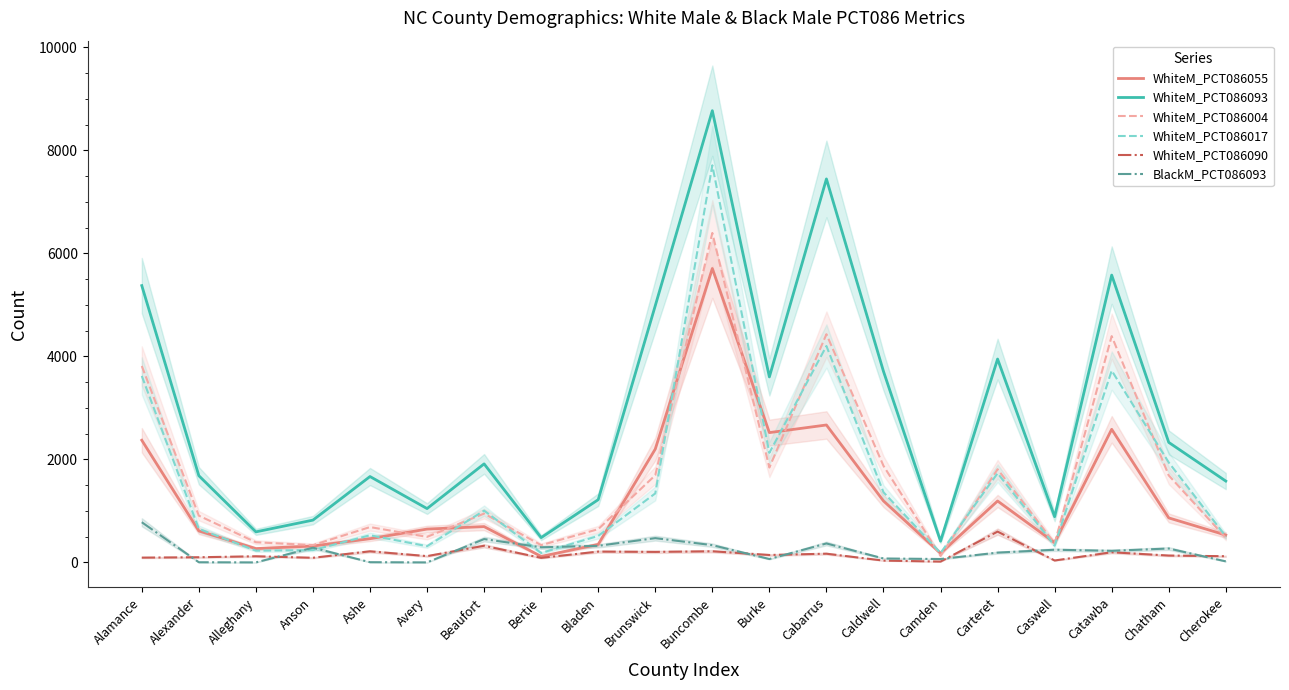

What is the label of the 19th point from the left?

Chatham